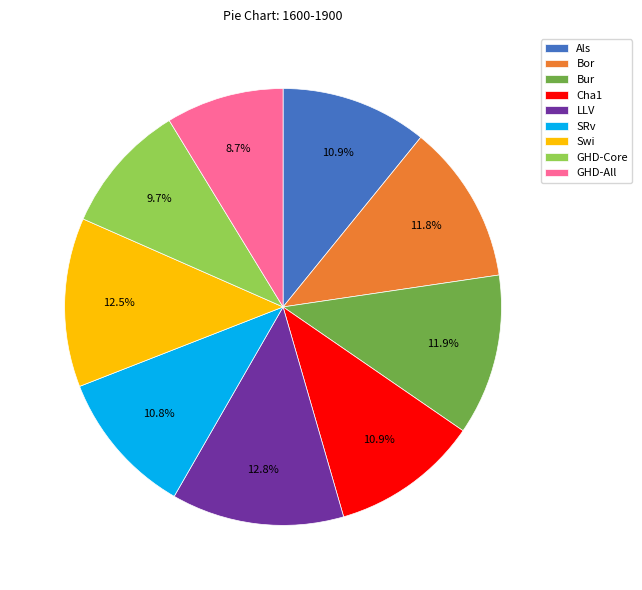

What is the total percentage of Cha1 and Als?

21.8%